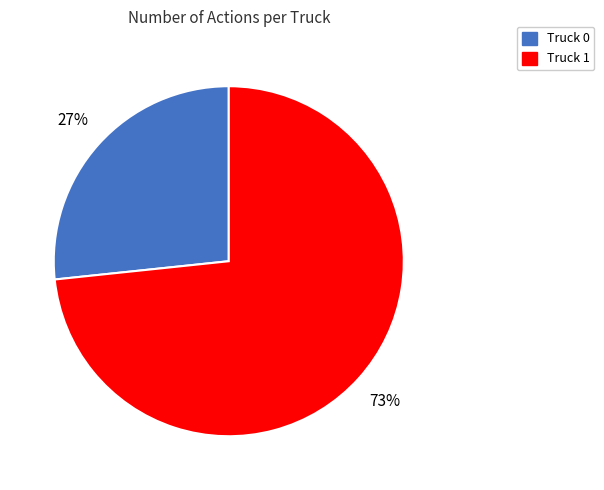

Is there a majority slice in this chart?

Yes